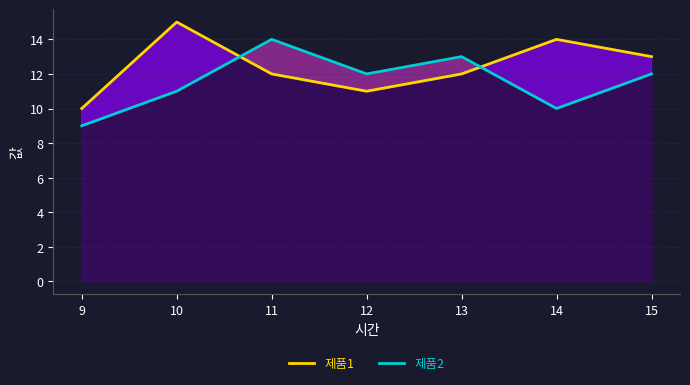

Rank the series by their maximum value, from lowest to highest.

제품2, 제품1